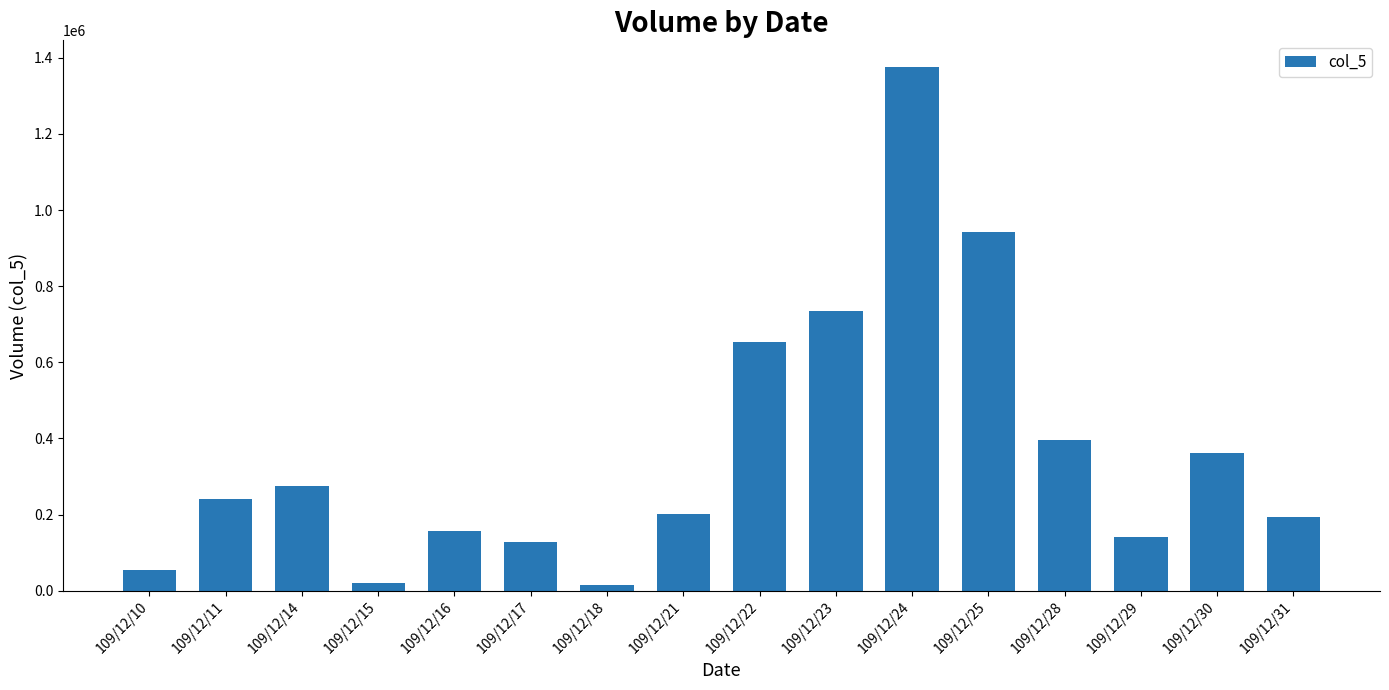

Is it true that the value at 109/12/23 is 736000?

True